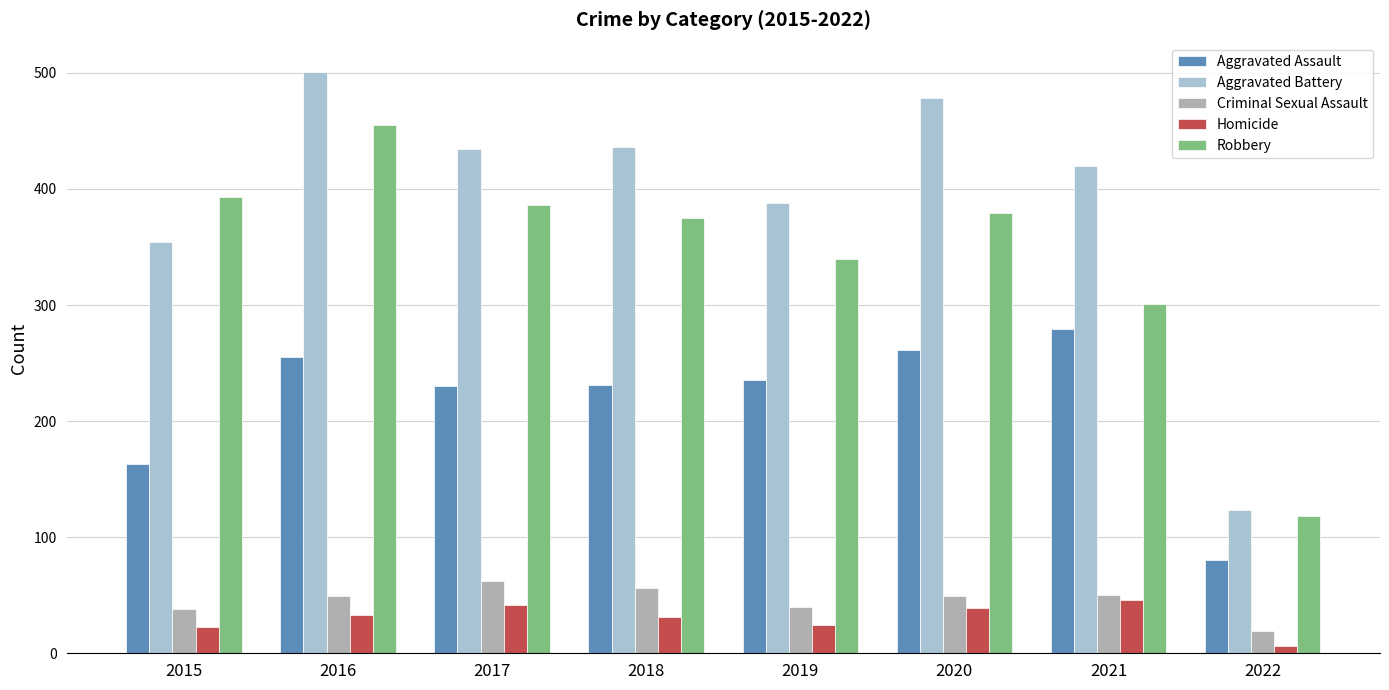

Where is Robbery nearest to the value 286?

2021